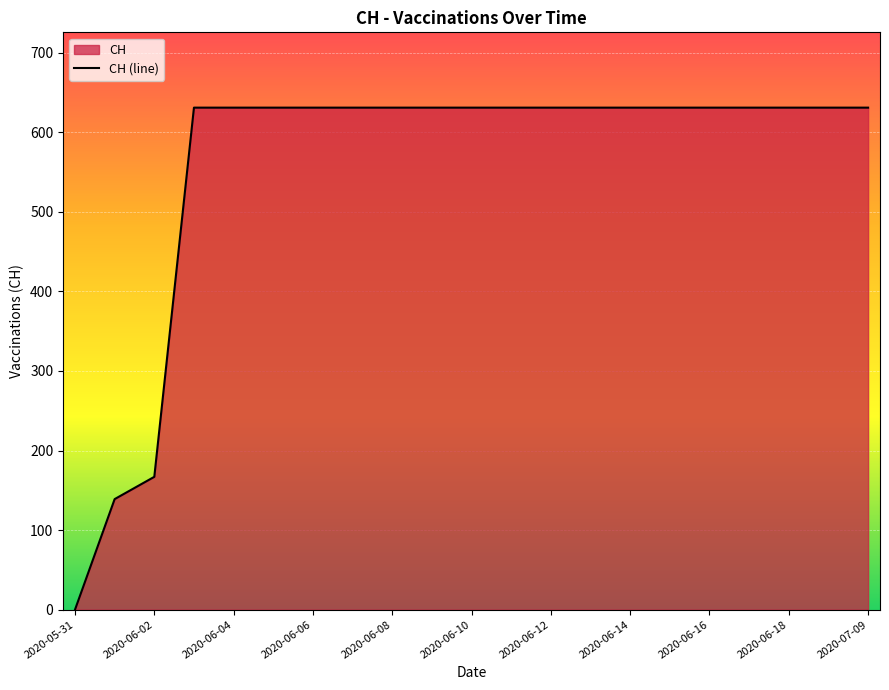

What is the greatest value displayed?

631